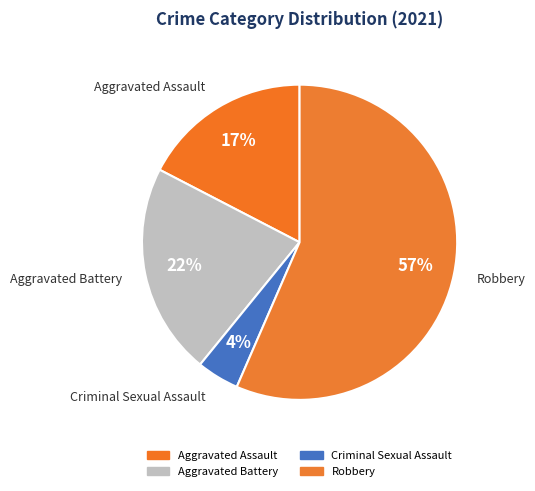

How many slices are in this pie chart?

4